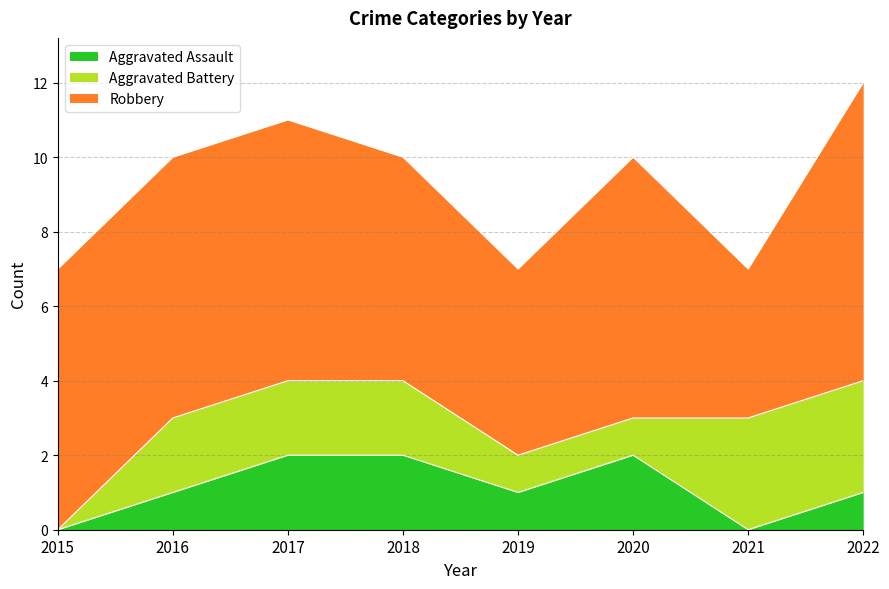

How many values in the Robbery series exceed 7?

1